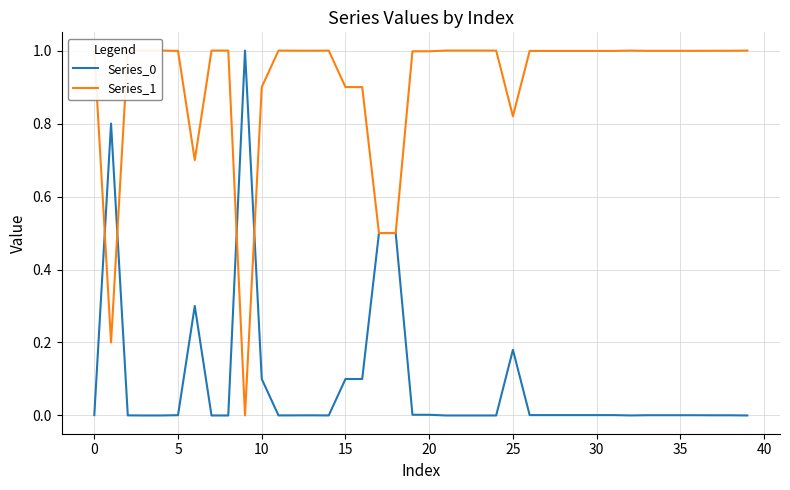

What is the highest value of the Series_1 series?

1.0